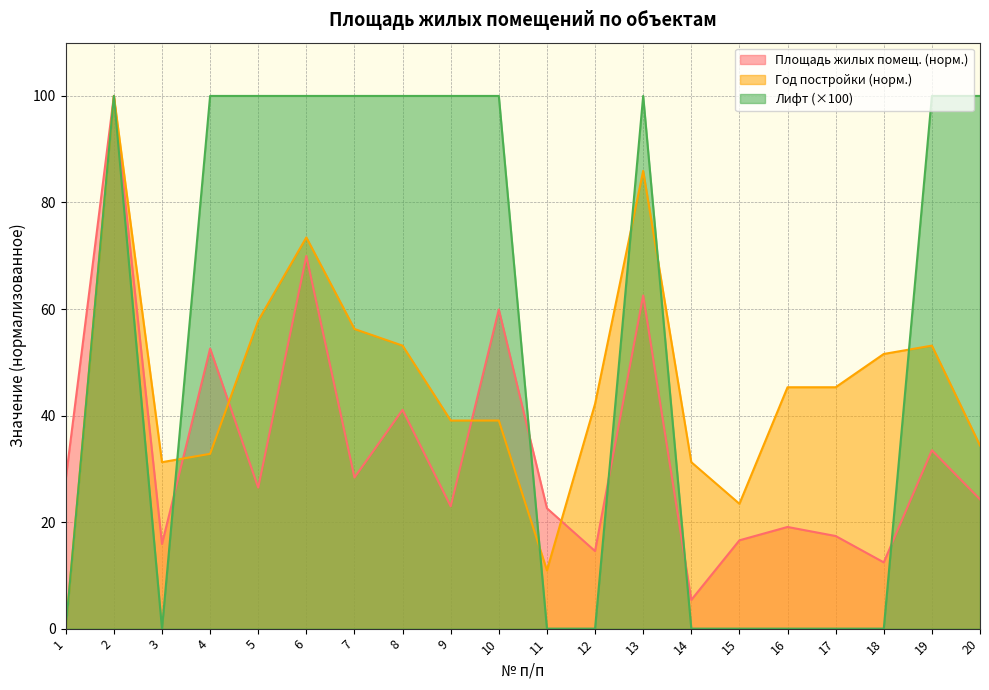

Reading left to right, extract all data points from this chart.

Площадь жилых помещ.: 28.1	100.0	15.9	52.6	26.5	70.0	28.4	41.1	23.0	59.9	22.6	14.6	62.5	5.4	16.6	19.1	17.4	12.4	33.5	24.3
Год постройки: 0.0	100.0	31.2	32.8	57.8	73.4	56.2	53.1	39.1	39.1	10.9	42.2	85.9	31.2	23.4	45.3	45.3	51.6	53.1	34.4
Лифт: 0.0	100.0	0.0	100.0	100.0	100.0	100.0	100.0	100.0	100.0	0.0	0.0	100.0	0.0	0.0	0.0	0.0	0.0	100.0	100.0